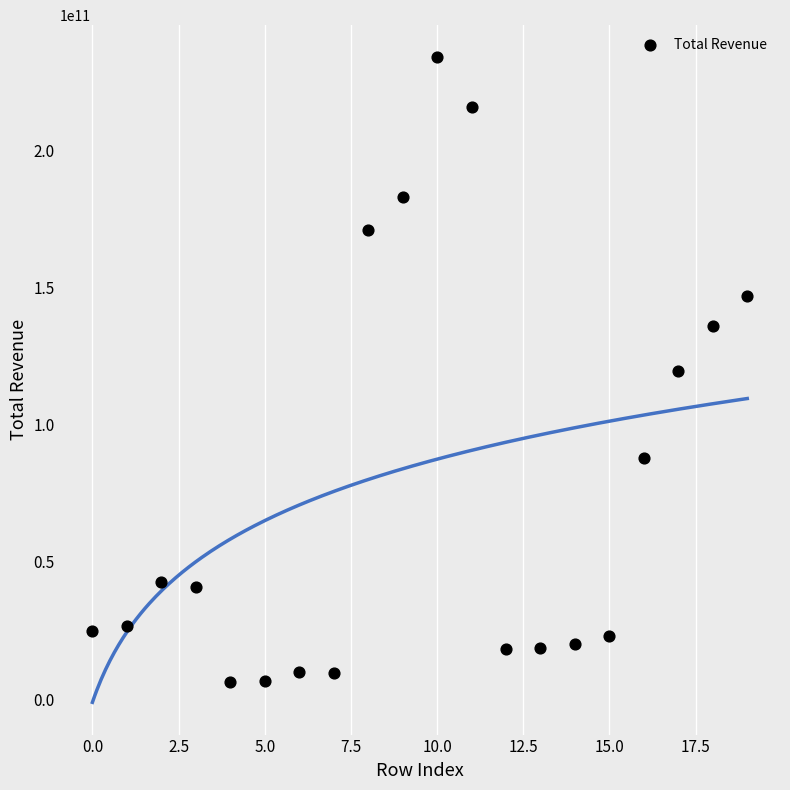

What is the range of Y values (max minus min)?

227509997000